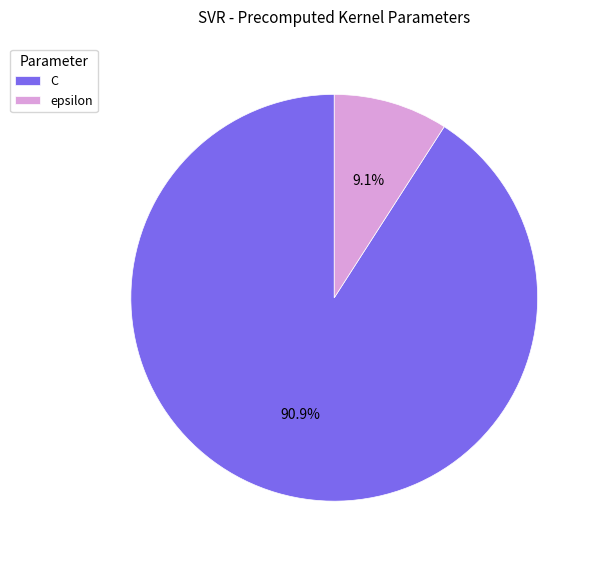

How many segments does this pie chart have?

2